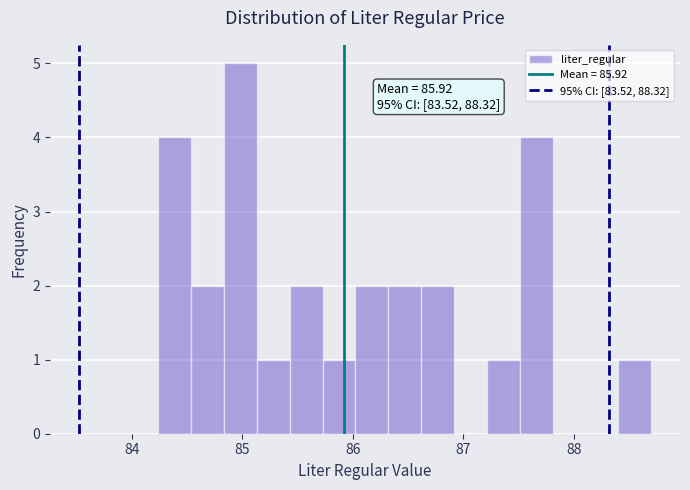

Around what value on the x-axis is the tallest bar? Give the approximate position of its centre, as read against the axis.

85.0